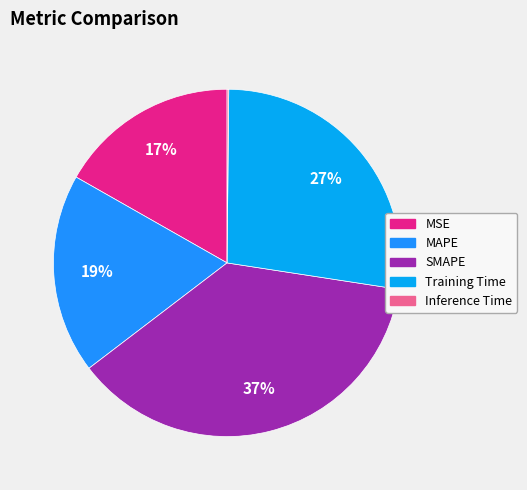

To the nearest percent, what is the combined percentage of MSE and Training Time?

44%